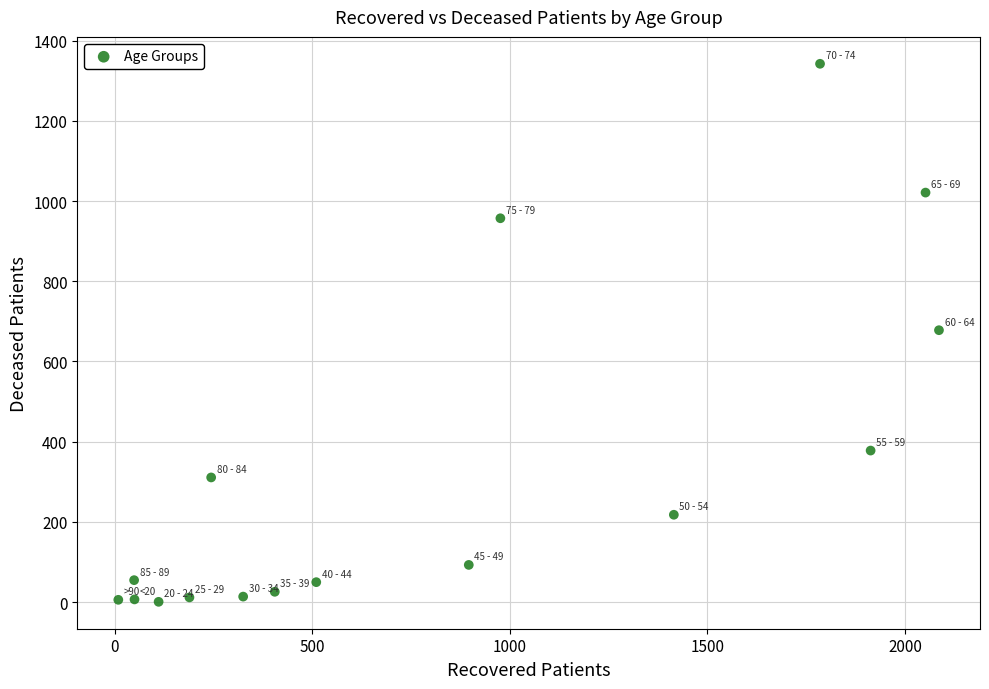

What is the range of X values (max minus min)?

2077